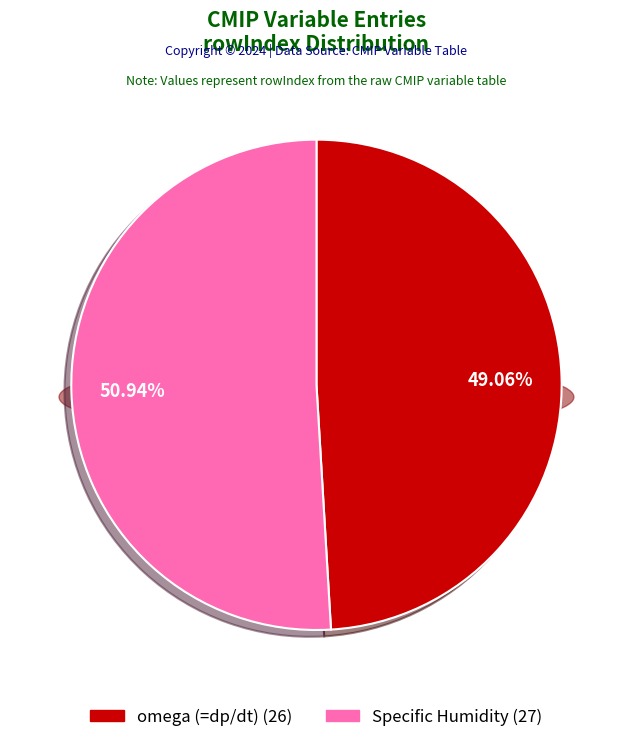

Which category has the biggest portion of the pie?

Specific Humidity